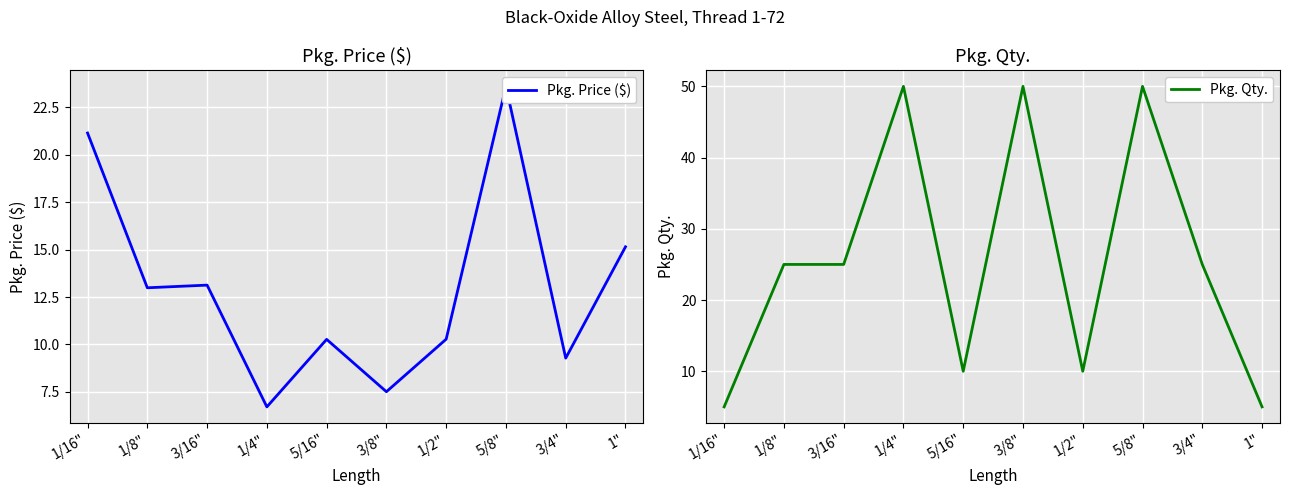

After their last crossing, which series has the higher values: Pkg. Qty. or Pkg. Price ($)?

Pkg. Price ($)